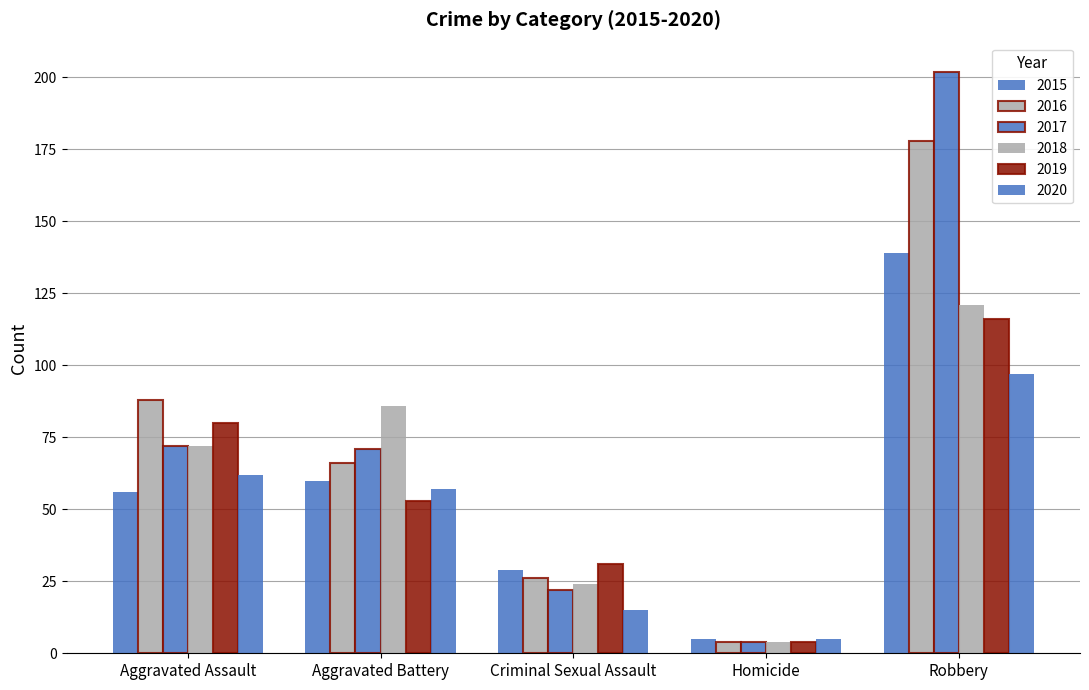

Rank the series at Aggravated Battery from highest to lowest value.

2018, 2017, 2016, 2015, 2020, 2019